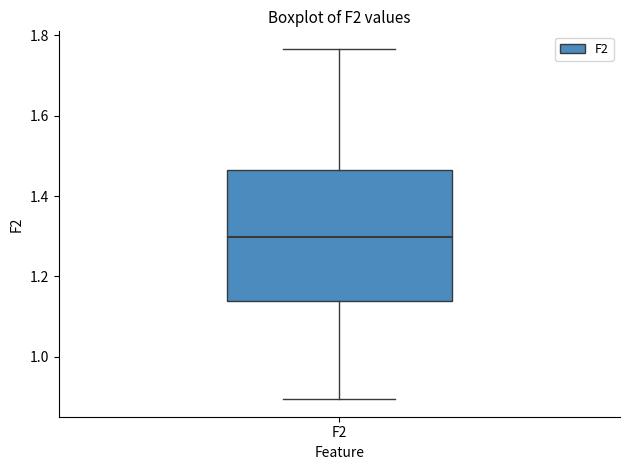

Where is the lower edge of the box for F2 on the y-axis? The values are not printed on the chart, so give them approximately, as read against the axis.

1.14